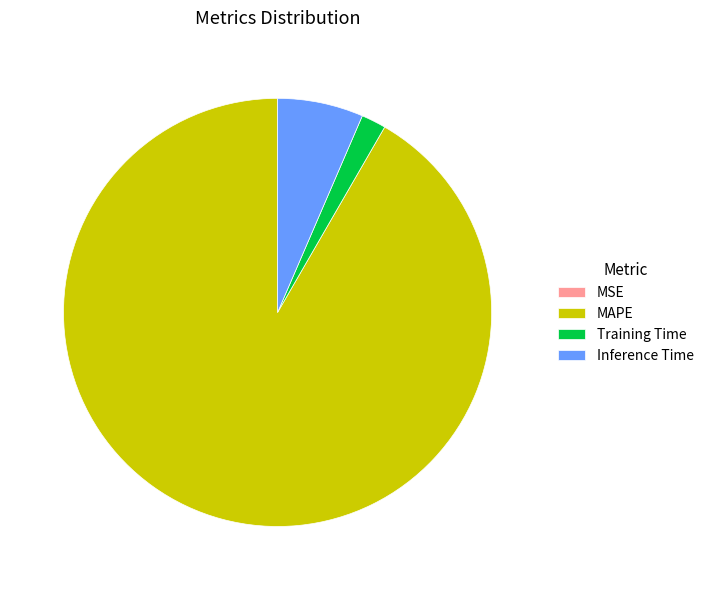

The Training Time slice represents 2% of the pie. True or false?

True